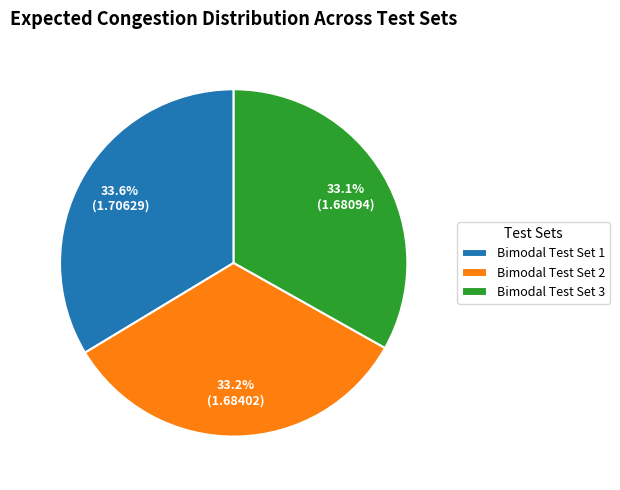

What percentage do Bimodal Test Set 2 and Bimodal Test Set 1 together represent?

66.9%